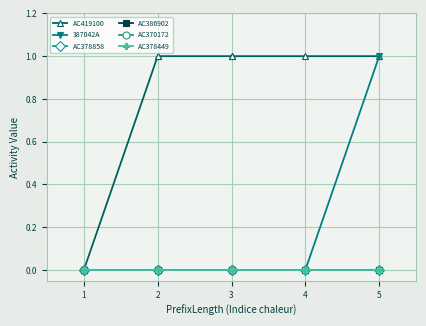

True or false: AC378449 and 387042A cross at least once.

False